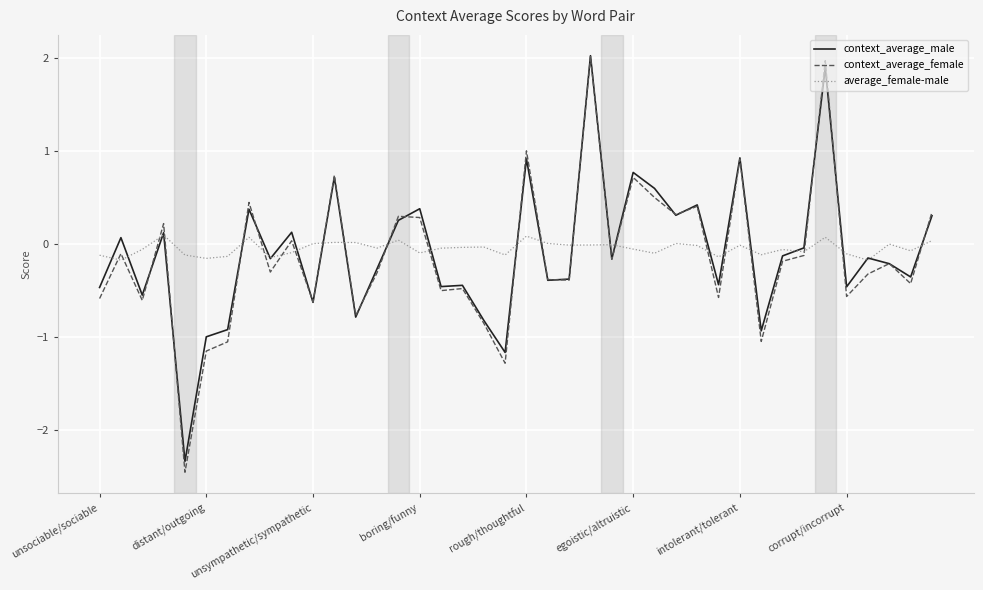

Which series has the largest range (max minus min)?

context_average_female